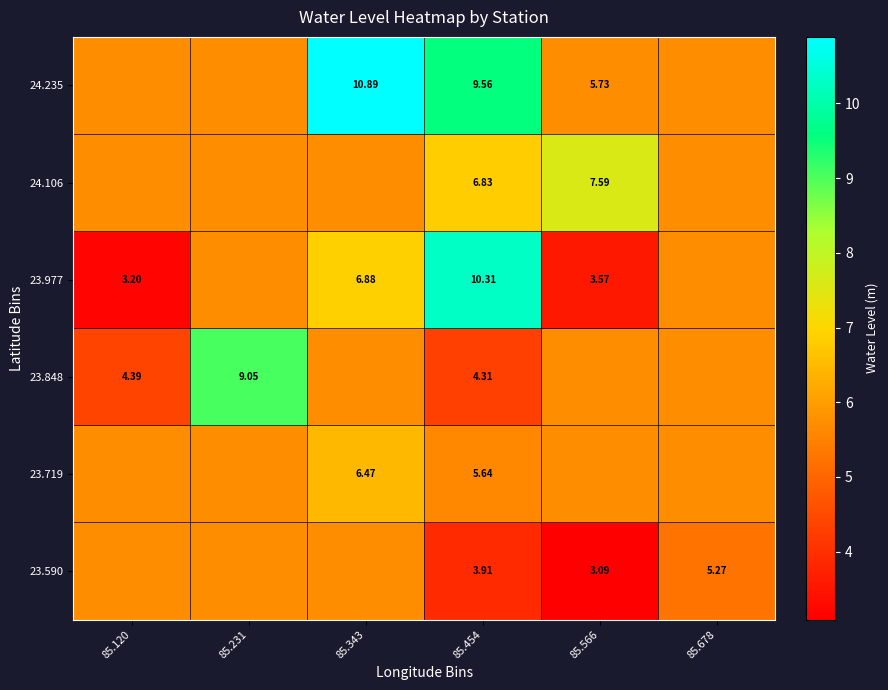

How many distinct data groups are displayed?

6